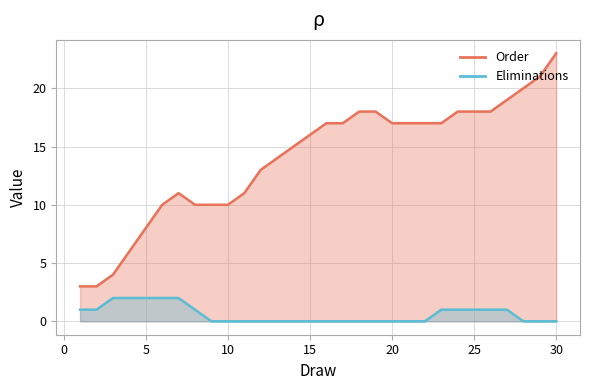

How many lines are shown in the chart?

2